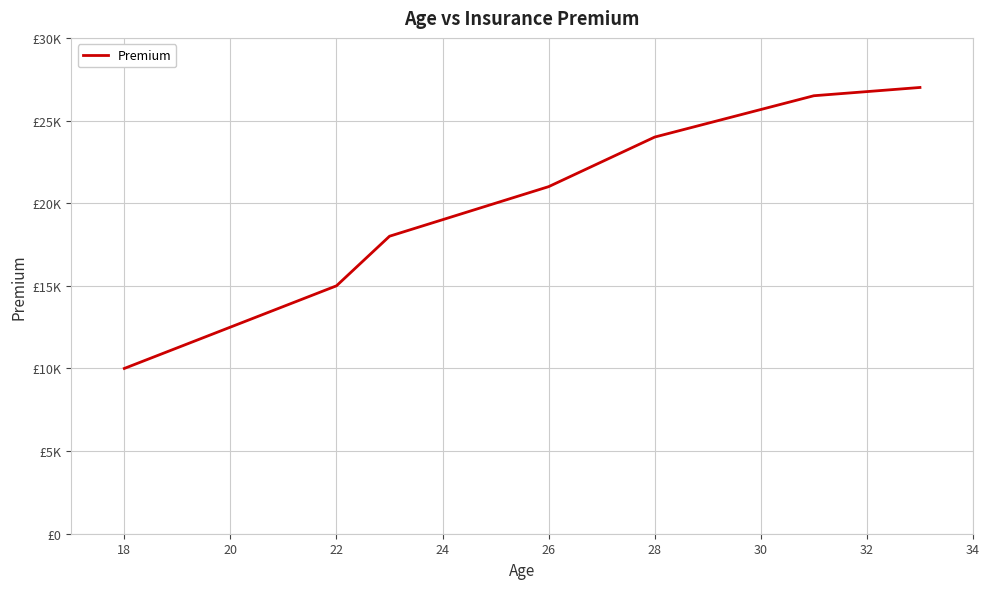

True or false: the data has more than 1 interior local peaks.

False